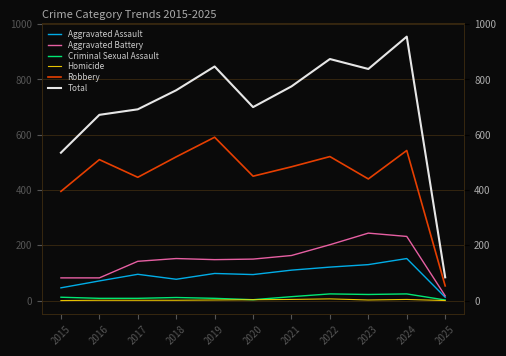

Is it true that Robbery equals 543 at 2024?

True